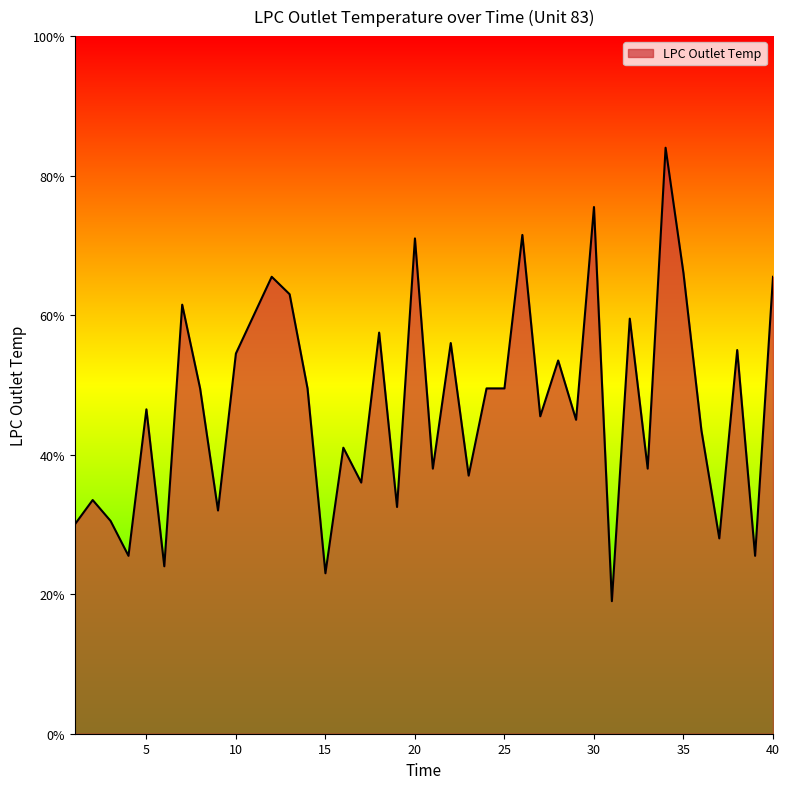

What is the difference between the maximum and minimum values?

65.0